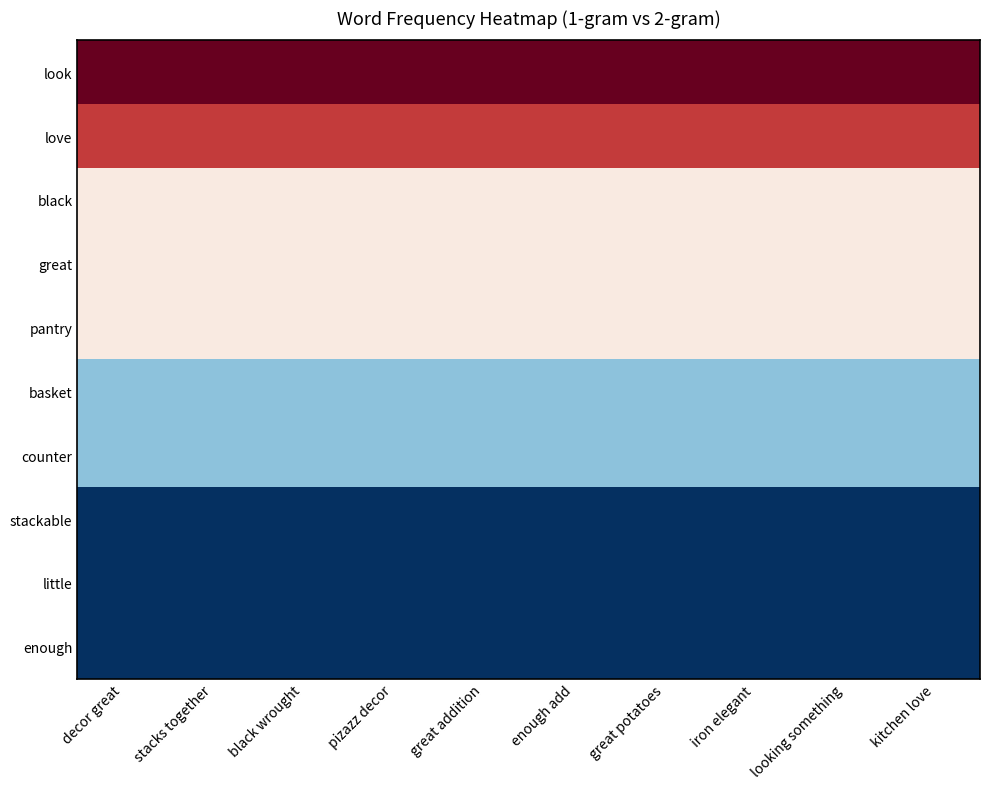

Reading left to right, list all the values displayed in this chart.

look: decor great=6.6	stacks together=6.6	black wrought=6.6	pizazz decor=6.6	great addition=6.6	enough add=6.6	great potatoes=6.6	iron elegant=6.6	looking something=6.6	kitchen love=6.6
love: decor great=4.6	stacks together=4.6	black wrought=4.6	pizazz decor=4.6	great addition=4.6	enough add=4.6	great potatoes=4.6	iron elegant=4.6	looking something=4.6	kitchen love=4.6
black: decor great=0.6	stacks together=0.6	black wrought=0.6	pizazz decor=0.6	great addition=0.6	enough add=0.6	great potatoes=0.6	iron elegant=0.6	looking something=0.6	kitchen love=0.6
great: decor great=0.6	stacks together=0.6	black wrought=0.6	pizazz decor=0.6	great addition=0.6	enough add=0.6	great potatoes=0.6	iron elegant=0.6	looking something=0.6	kitchen love=0.6
pantry: decor great=0.6	stacks together=0.6	black wrought=0.6	pizazz decor=0.6	great addition=0.6	enough add=0.6	great potatoes=0.6	iron elegant=0.6	looking something=0.6	kitchen love=0.6
basket: decor great=-1.4	stacks together=-1.4	black wrought=-1.4	pizazz decor=-1.4	great addition=-1.4	enough add=-1.4	great potatoes=-1.4	iron elegant=-1.4	looking something=-1.4	kitchen love=-1.4
counter: decor great=-1.4	stacks together=-1.4	black wrought=-1.4	pizazz decor=-1.4	great addition=-1.4	enough add=-1.4	great potatoes=-1.4	iron elegant=-1.4	looking something=-1.4	kitchen love=-1.4
stackable: decor great=-3.4	stacks together=-3.4	black wrought=-3.4	pizazz decor=-3.4	great addition=-3.4	enough add=-3.4	great potatoes=-3.4	iron elegant=-3.4	looking something=-3.4	kitchen love=-3.4
little: decor great=-3.4	stacks together=-3.4	black wrought=-3.4	pizazz decor=-3.4	great addition=-3.4	enough add=-3.4	great potatoes=-3.4	iron elegant=-3.4	looking something=-3.4	kitchen love=-3.4
enough: decor great=-3.4	stacks together=-3.4	black wrought=-3.4	pizazz decor=-3.4	great addition=-3.4	enough add=-3.4	great potatoes=-3.4	iron elegant=-3.4	looking something=-3.4	kitchen love=-3.4